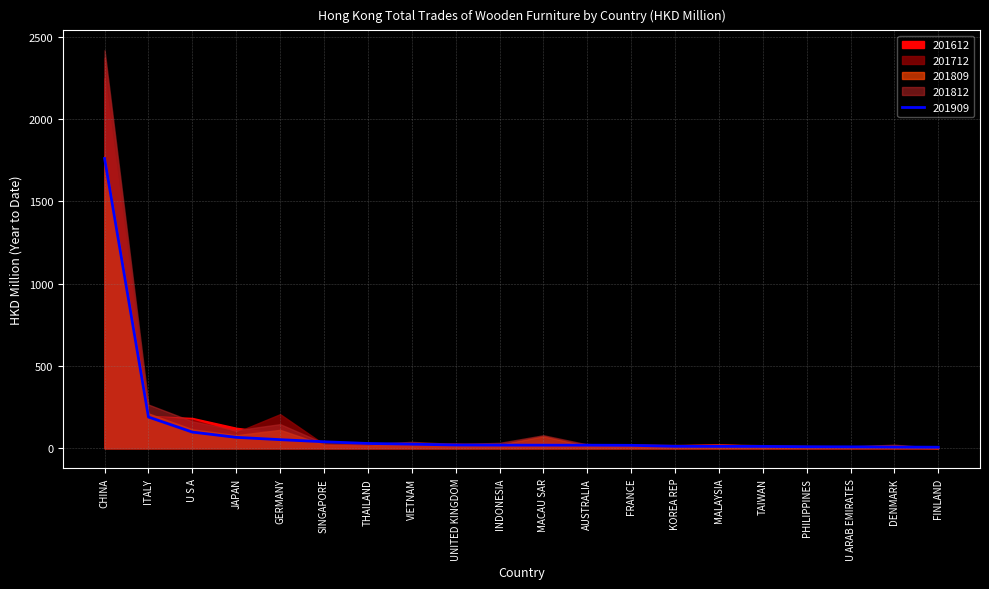

What is the difference between the maximum and second lowest values in the 201909 series?

1752.6